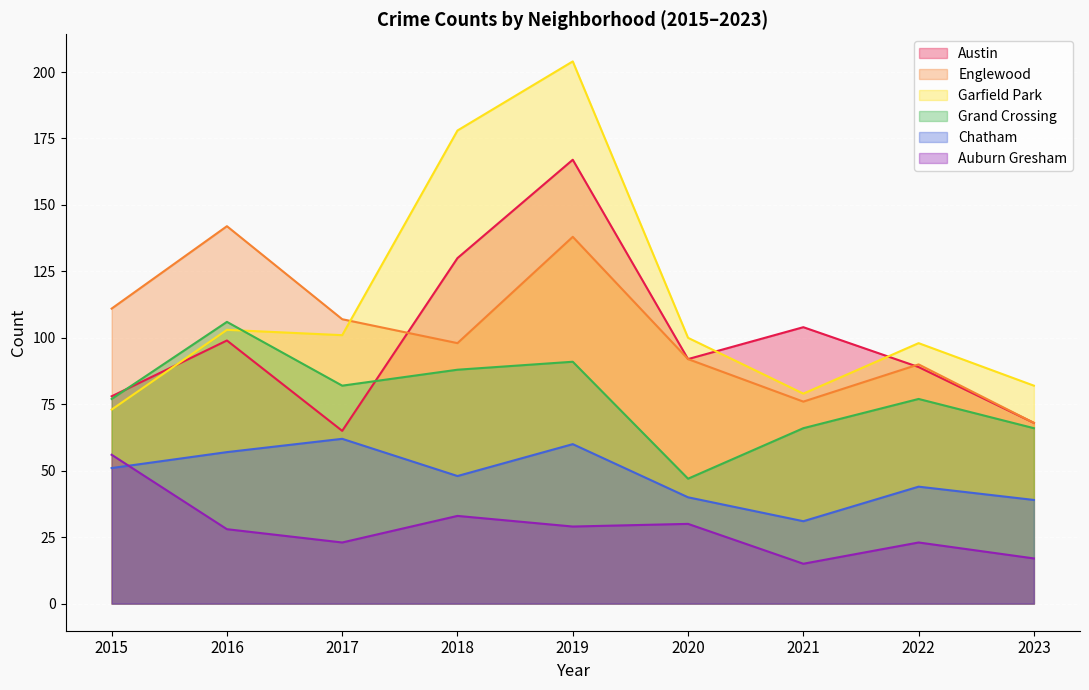

Reading left to right, what are all the values shown in this chart?

Austin: 2015=78	2016=99	2017=65	2018=130	2019=167	2020=92	2021=104	2022=89	2023=68
Englewood: 2015=111	2016=142	2017=107	2018=98	2019=138	2020=92	2021=76	2022=90	2023=68
Garfield Park: 2015=73	2016=103	2017=101	2018=178	2019=204	2020=100	2021=79	2022=98	2023=82
Grand Crossing: 2015=77	2016=106	2017=82	2018=88	2019=91	2020=47	2021=66	2022=77	2023=66
Chatham: 2015=51	2016=57	2017=62	2018=48	2019=60	2020=40	2021=31	2022=44	2023=39
Auburn Gresham: 2015=56	2016=28	2017=23	2018=33	2019=29	2020=30	2021=15	2022=23	2023=17